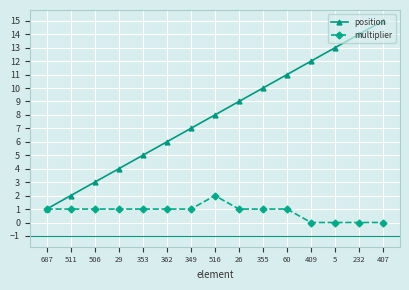

Rank the series at 355 from lowest to highest value.

multiplier, position